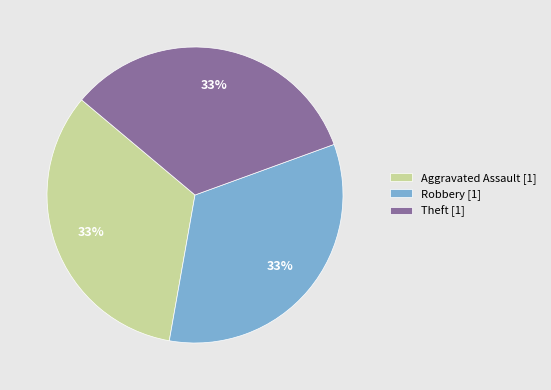

Is the sum of Aggravated Assault [1] and Robbery [1] greater than half?

Yes